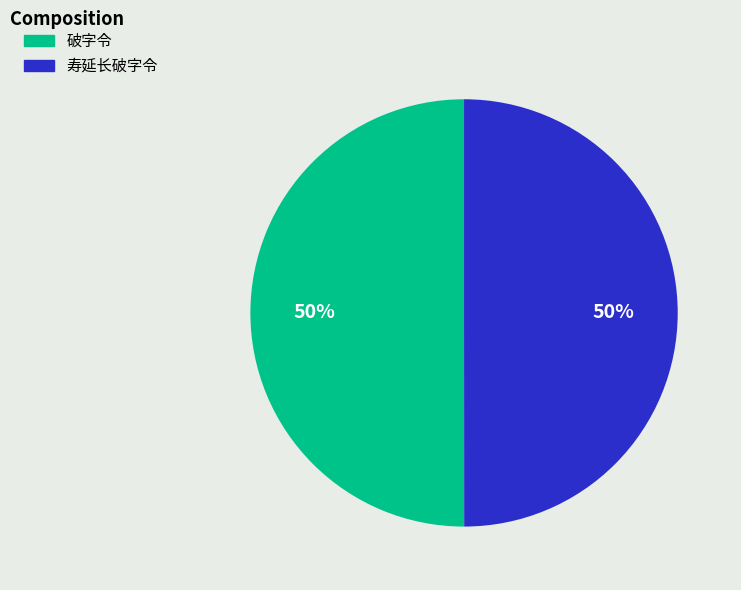

Is the sum of 破字令 and 寿延长破字令 greater than half?

Yes